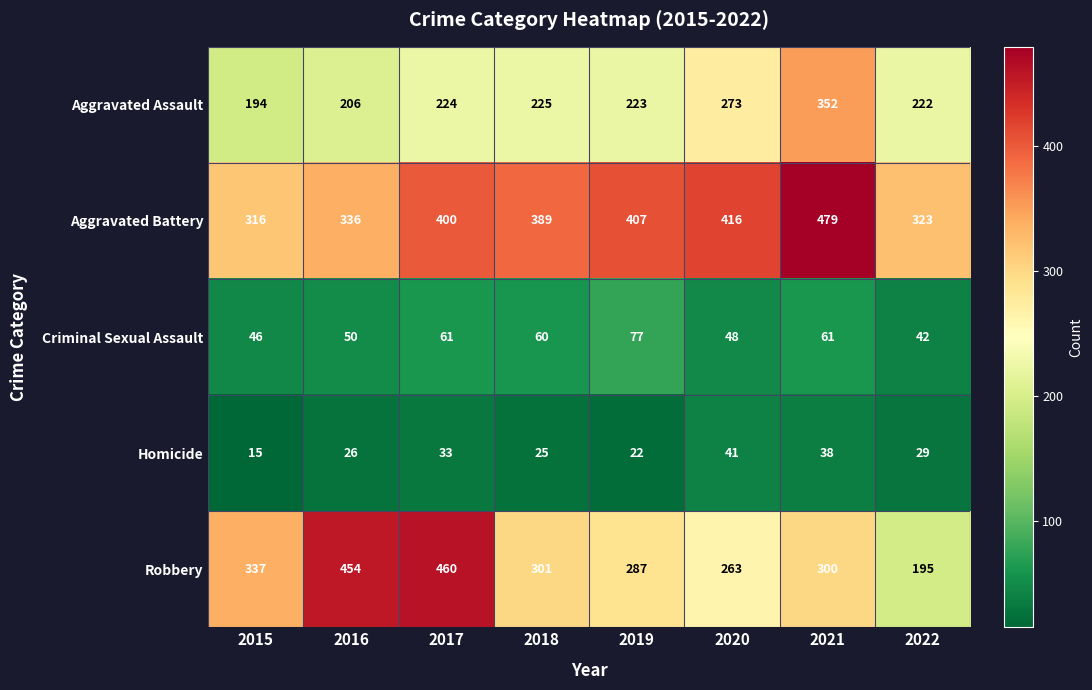

Rank the categories by Aggravated Assault value from lowest to highest.

2015, 2016, 2022, 2019, 2017, 2018, 2020, 2021